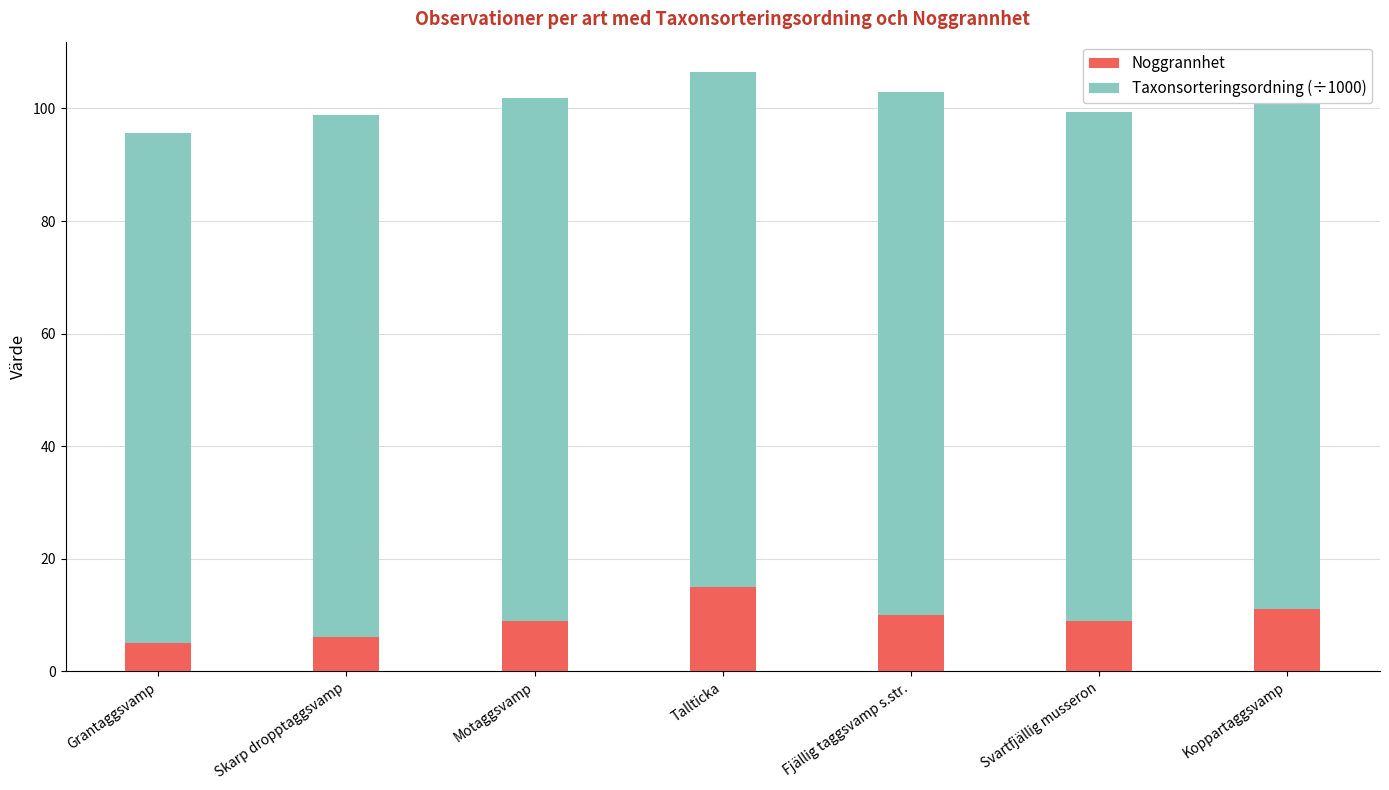

What is the sum of all Noggrannhet values?

65.0